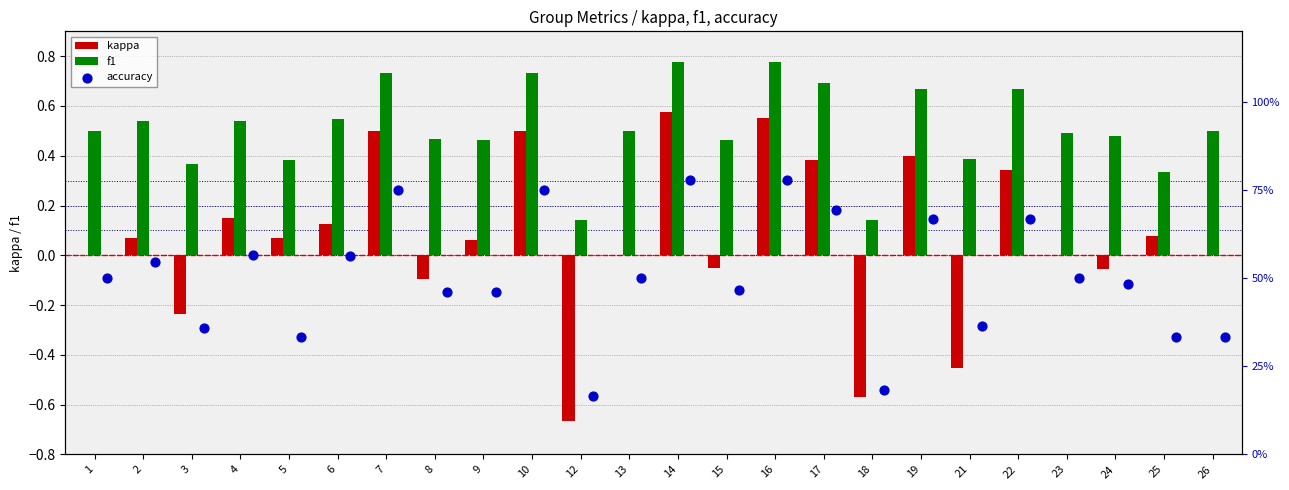

Which series reaches the minimum Y coordinate?

kappa